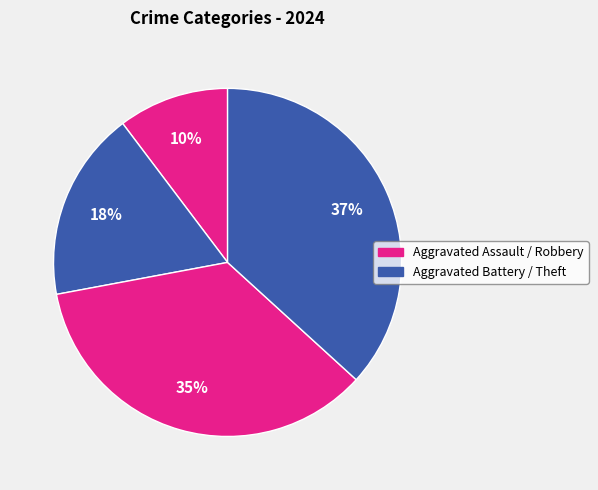

How many slices are in this pie chart?

4